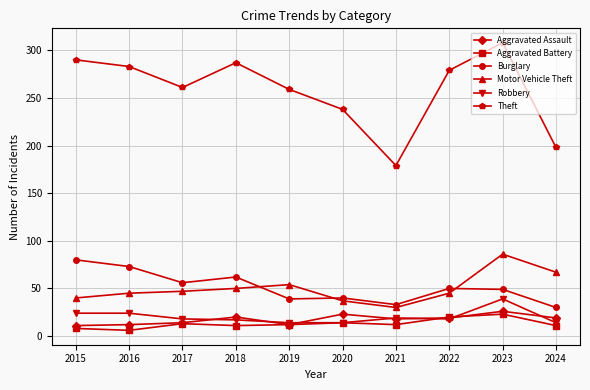

Which series has the widest spread of values?

Theft